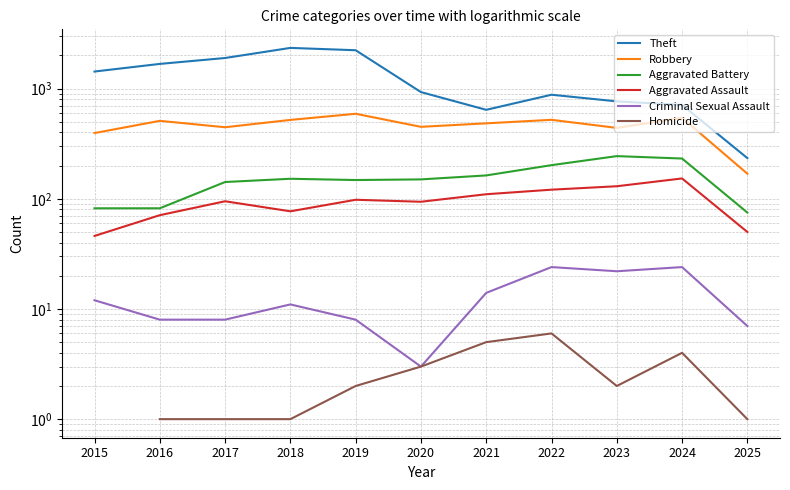

List the series in order of their peak value, highest first.

Theft, Robbery, Aggravated Battery, Aggravated Assault, Criminal Sexual Assault, Homicide